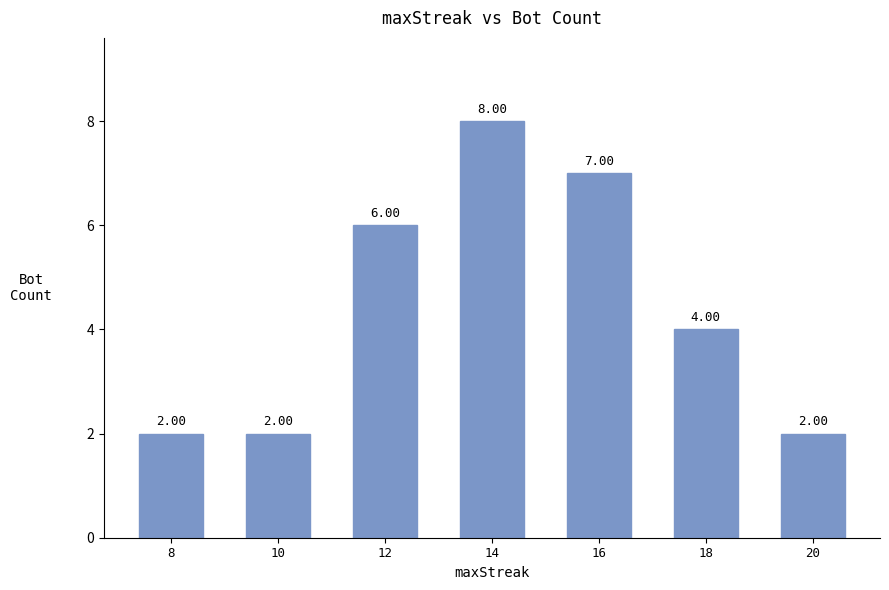

True or false: the data shows 7 at 16.

True